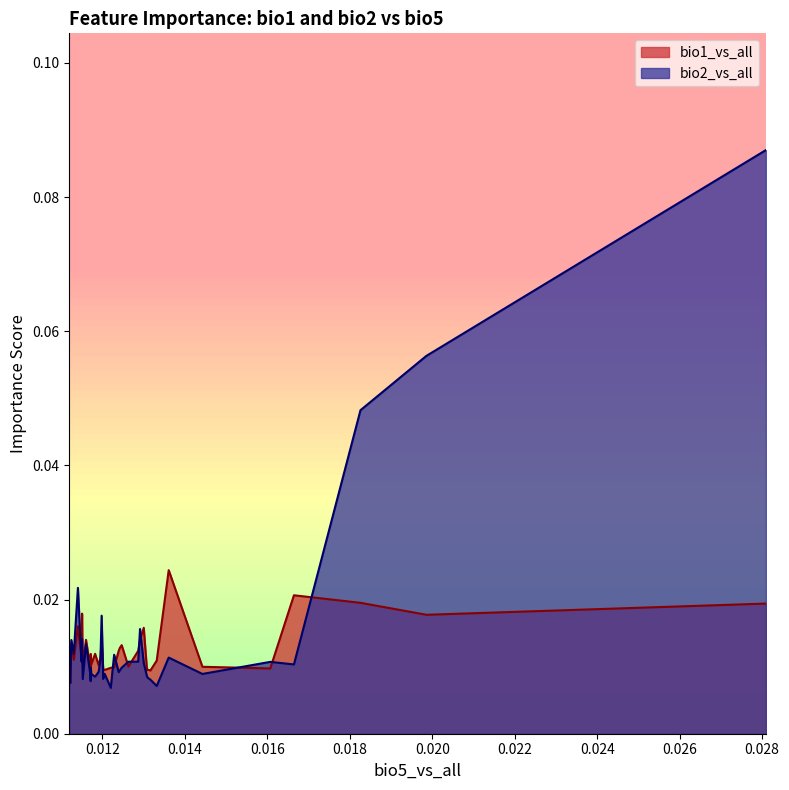

Rank the series by their maximum value, from highest to lowest.

bio2_vs_all, bio1_vs_all